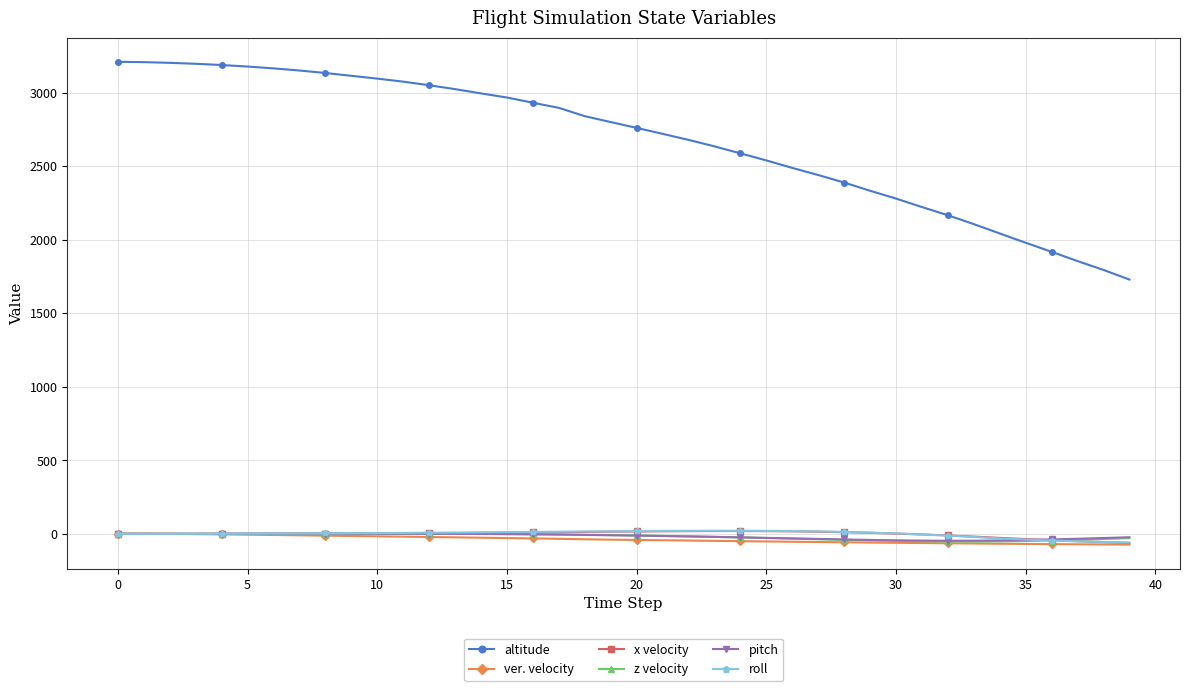

True or false: altitude and z velocity intersect in this chart.

False